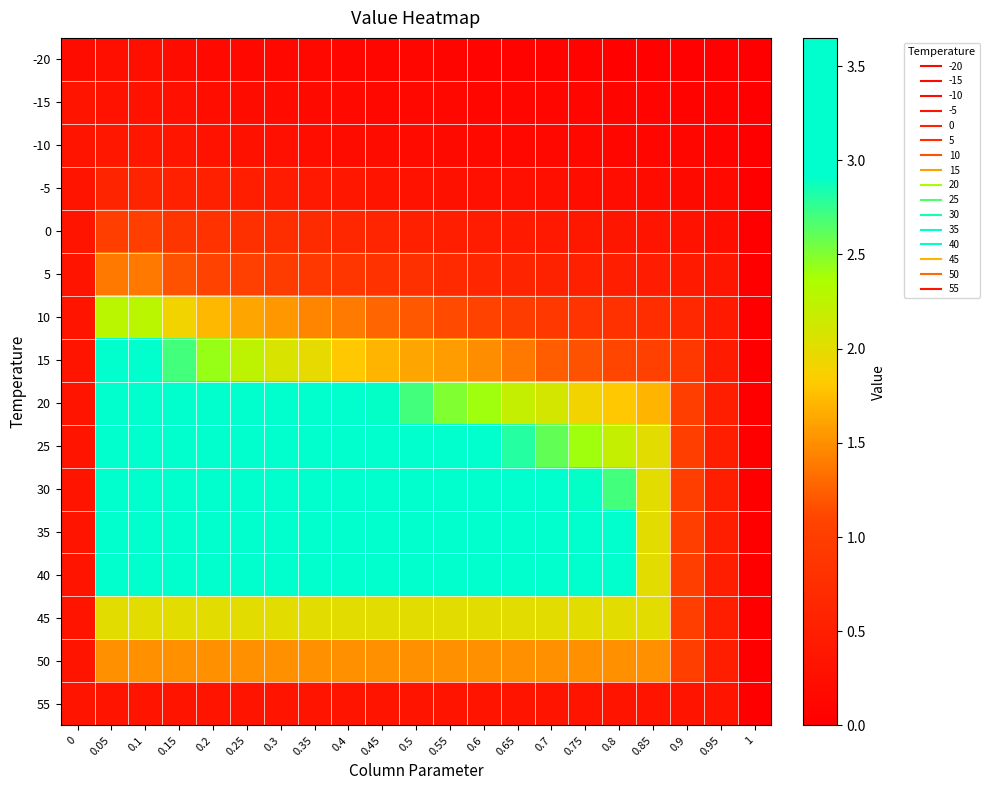

Reading left to right, list all the values displayed in this chart.

-20: 0=0.2	0.05=0.2	0.1=0.2	0.15=0.2	0.2=0.2	0.25=0.1	0.3=0.1	0.35=0.1	0.4=0.1	0.45=0.1	0.5=0.1	0.55=0.1	0.6=0.1	0.65=0.1	0.7=0.1	0.75=0.1	0.8=0.1	0.85=0.1	0.9=0.0	0.95=0.0	1=0.0
-15: 0=0.3	0.05=0.3	0.1=0.3	0.15=0.3	0.2=0.2	0.25=0.2	0.3=0.2	0.35=0.2	0.4=0.2	0.45=0.1	0.5=0.1	0.55=0.1	0.6=0.1	0.65=0.1	0.7=0.1	0.75=0.1	0.8=0.1	0.85=0.1	0.9=0.1	0.95=0.1	1=0.0
-10: 0=0.3	0.05=0.4	0.1=0.4	0.15=0.3	0.2=0.3	0.25=0.3	0.3=0.3	0.35=0.2	0.4=0.2	0.45=0.2	0.5=0.2	0.55=0.2	0.6=0.2	0.65=0.1	0.7=0.1	0.75=0.1	0.8=0.1	0.85=0.1	0.9=0.1	0.95=0.1	1=0.0
-5: 0=0.3	0.05=0.6	0.1=0.6	0.15=0.6	0.2=0.5	0.25=0.5	0.3=0.5	0.35=0.4	0.4=0.4	0.45=0.3	0.5=0.3	0.55=0.3	0.6=0.3	0.65=0.3	0.7=0.2	0.75=0.2	0.8=0.2	0.85=0.2	0.9=0.2	0.95=0.2	1=0.0
0: 0=0.3	0.05=1.0	0.1=1.0	0.15=0.9	0.2=0.8	0.25=0.8	0.3=0.8	0.35=0.7	0.4=0.6	0.45=0.6	0.5=0.5	0.55=0.5	0.6=0.5	0.65=0.4	0.7=0.4	0.75=0.4	0.8=0.4	0.85=0.3	0.9=0.3	0.95=0.2	1=0.0
5: 0=0.3	0.05=1.4	0.1=1.4	0.15=1.2	0.2=1.1	0.25=1.0	0.3=1.0	0.35=0.9	0.4=0.9	0.45=0.8	0.5=0.8	0.55=0.7	0.6=0.6	0.65=0.6	0.7=0.6	0.75=0.5	0.8=0.5	0.85=0.5	0.9=0.4	0.95=0.4	1=0.0
10: 0=0.3	0.05=2.3	0.1=2.3	0.15=1.9	0.2=1.7	0.25=1.6	0.3=1.6	0.35=1.4	0.4=1.4	0.45=1.3	0.5=1.2	0.55=1.1	0.6=1.1	0.65=1.0	0.7=0.9	0.75=0.8	0.8=0.8	0.85=0.7	0.9=0.7	0.95=0.4	1=0.0
15: 0=0.3	0.05=3.0	0.1=3.0	0.15=2.7	0.2=2.4	0.25=2.2	0.3=2.1	0.35=2.0	0.4=1.8	0.45=1.7	0.5=1.6	0.55=1.6	0.6=1.5	0.65=1.4	0.7=1.2	0.75=1.2	0.8=1.1	0.85=1.0	0.9=0.9	0.95=0.5	1=0.0
20: 0=0.3	0.05=3.6	0.1=3.6	0.15=3.6	0.2=3.6	0.25=3.6	0.3=3.5	0.35=3.2	0.4=3.0	0.45=2.9	0.5=2.7	0.55=2.5	0.6=2.4	0.65=2.2	0.7=2.1	0.75=1.9	0.8=1.8	0.85=1.7	0.9=1.0	0.95=0.5	1=0.0
25: 0=0.3	0.05=3.6	0.1=3.6	0.15=3.6	0.2=3.6	0.25=3.6	0.3=3.6	0.35=3.6	0.4=3.6	0.45=3.6	0.5=3.4	0.55=3.2	0.6=3.0	0.65=2.8	0.7=2.6	0.75=2.4	0.8=2.2	0.85=2.0	0.9=1.0	0.95=0.5	1=0.0
30: 0=0.3	0.05=3.6	0.1=3.6	0.15=3.6	0.2=3.6	0.25=3.6	0.3=3.6	0.35=3.6	0.4=3.6	0.45=3.6	0.5=3.6	0.55=3.6	0.6=3.6	0.65=3.4	0.7=3.2	0.75=2.9	0.8=2.7	0.85=2.0	0.9=1.0	0.95=0.5	1=0.0
35: 0=0.3	0.05=3.6	0.1=3.6	0.15=3.6	0.2=3.6	0.25=3.6	0.3=3.6	0.35=3.6	0.4=3.6	0.45=3.6	0.5=3.6	0.55=3.6	0.6=3.6	0.65=3.6	0.7=3.6	0.75=3.4	0.8=3.2	0.85=2.0	0.9=1.0	0.95=0.5	1=0.0
40: 0=0.3	0.05=3.6	0.1=3.6	0.15=3.6	0.2=3.6	0.25=3.6	0.3=3.6	0.35=3.6	0.4=3.6	0.45=3.6	0.5=3.6	0.55=3.6	0.6=3.6	0.65=3.6	0.7=3.6	0.75=3.6	0.8=3.6	0.85=2.0	0.9=1.0	0.95=0.5	1=0.0
45: 0=0.3	0.05=2.0	0.1=2.0	0.15=2.0	0.2=2.0	0.25=2.0	0.3=2.0	0.35=2.0	0.4=2.0	0.45=2.0	0.5=2.0	0.55=2.0	0.6=2.0	0.65=2.0	0.7=2.0	0.75=2.0	0.8=2.0	0.85=2.0	0.9=1.0	0.95=0.5	1=0.0
50: 0=0.3	0.05=1.5	0.1=1.5	0.15=1.5	0.2=1.5	0.25=1.5	0.3=1.5	0.35=1.5	0.4=1.5	0.45=1.5	0.5=1.5	0.55=1.5	0.6=1.5	0.65=1.5	0.7=1.5	0.75=1.5	0.8=1.5	0.85=1.5	0.9=1.0	0.95=0.5	1=0.0
55: 0=0.3	0.05=0.3	0.1=0.3	0.15=0.3	0.2=0.3	0.25=0.3	0.3=0.3	0.35=0.3	0.4=0.3	0.45=0.3	0.5=0.3	0.55=0.3	0.6=0.3	0.65=0.3	0.7=0.3	0.75=0.3	0.8=0.3	0.85=0.3	0.9=0.3	0.95=0.3	1=0.0